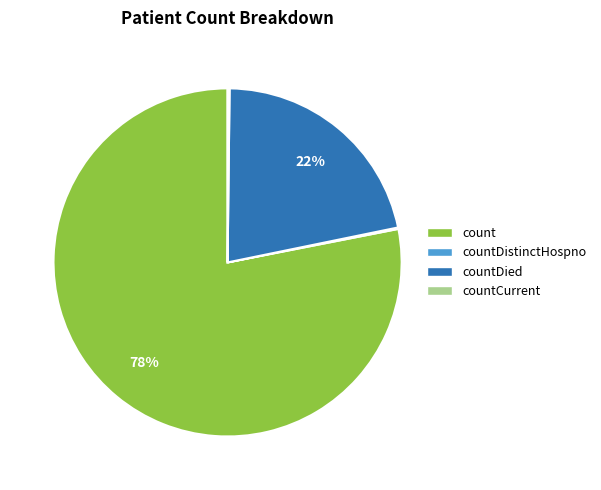

Is there any slice that represents more than half of the pie?

Yes